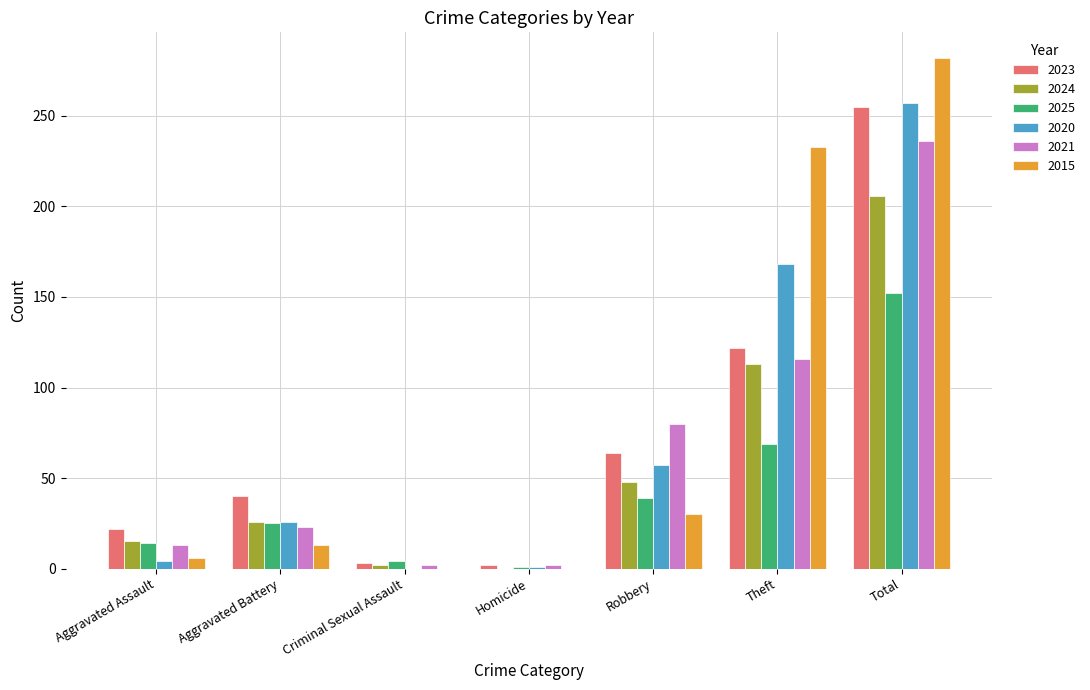

How many distinct data groups are displayed?

6